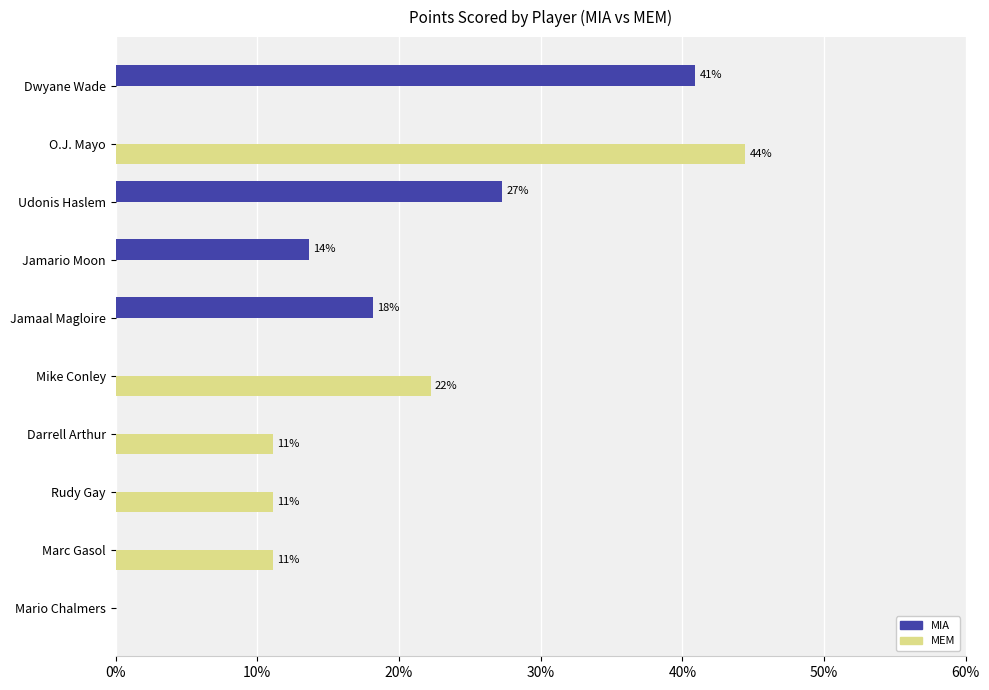

The value of MEM at Mario Chalmers is 0.0. True or false?

True